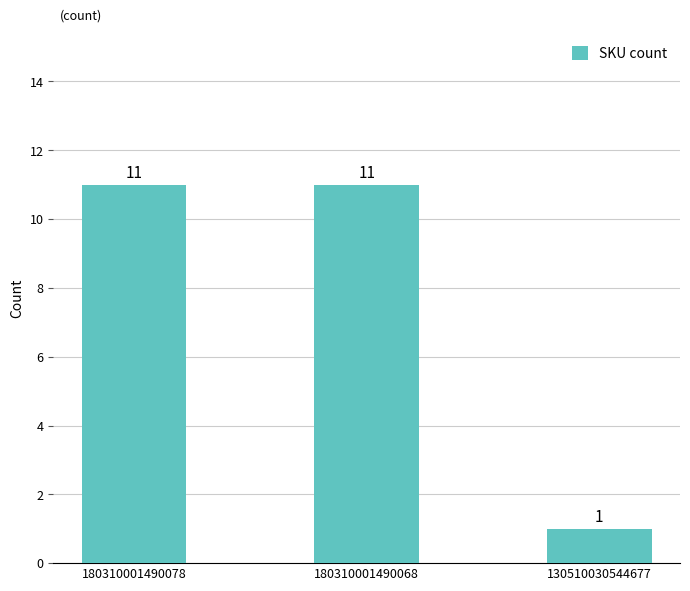

Is it true that the value at 180310001490078 is 15?

False